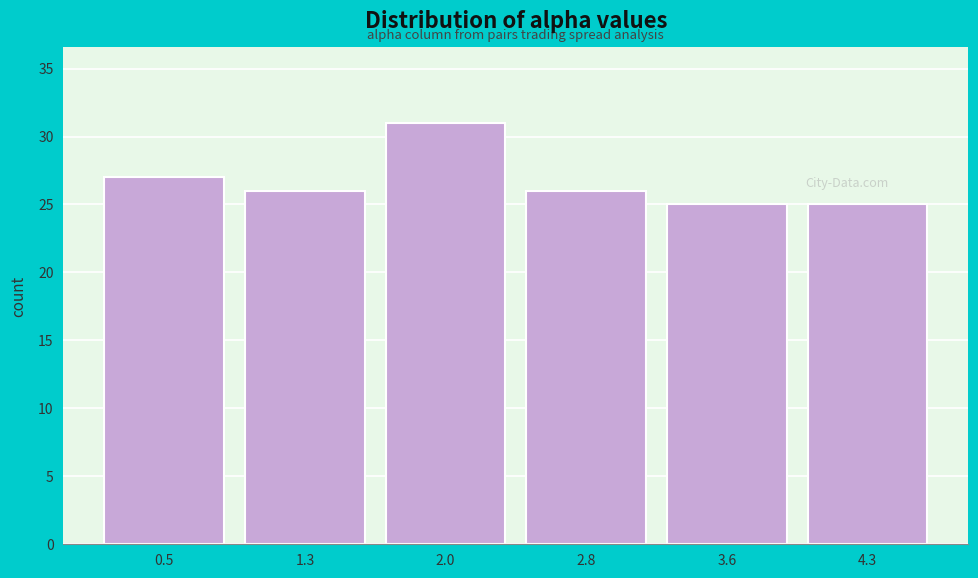

Which range on the x-axis has the tallest bar?

1.7 to 2.4